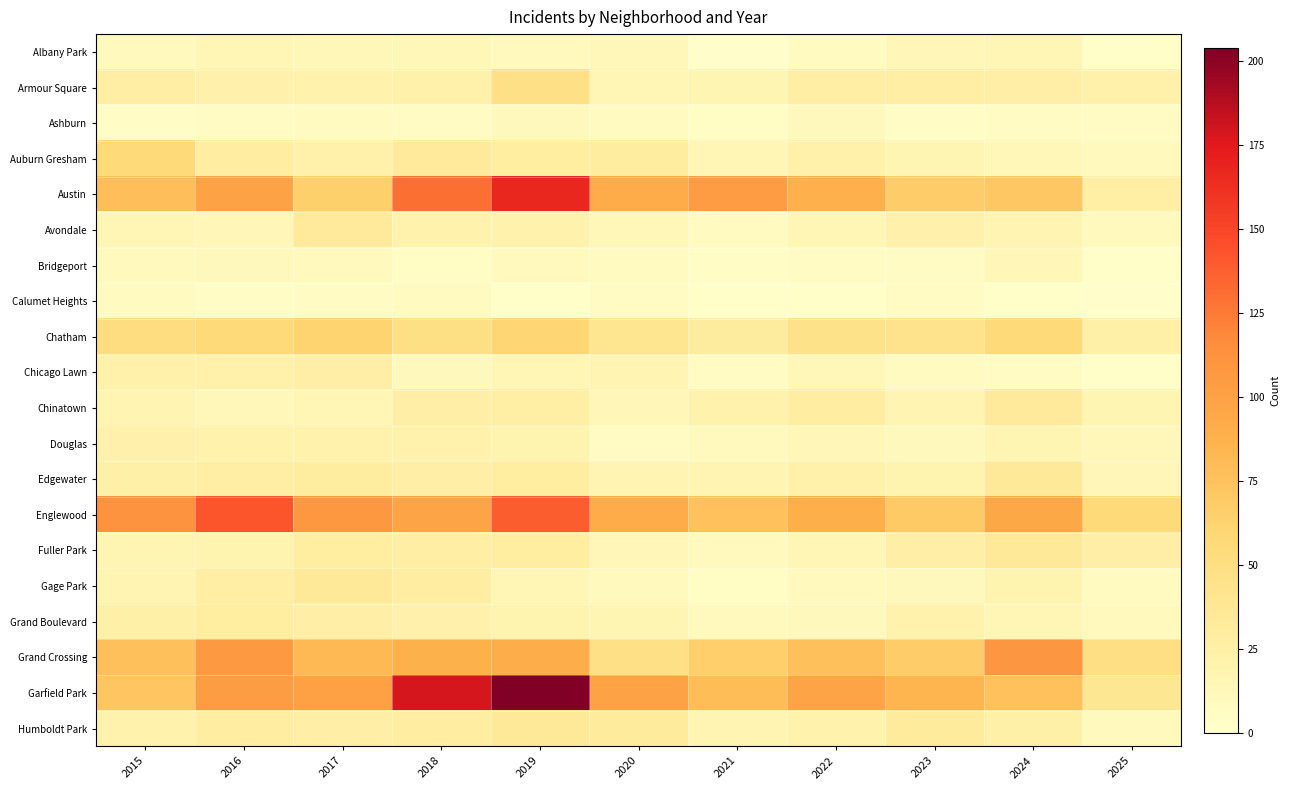

What is the difference between the highest and lowest values at 2017?

101